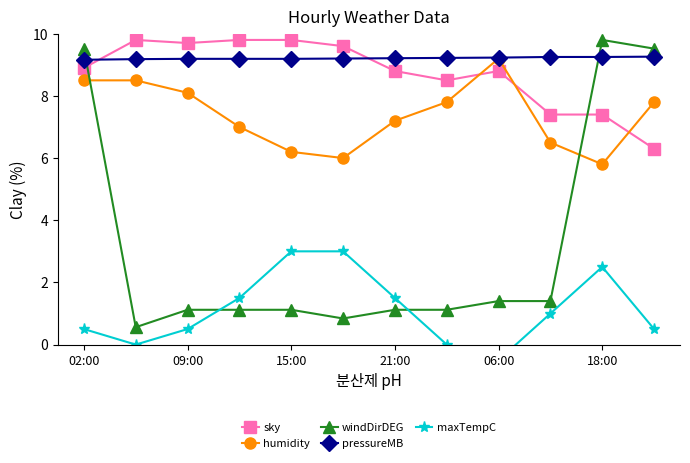

True or false: windDirDEG and sky cross at least once.

True